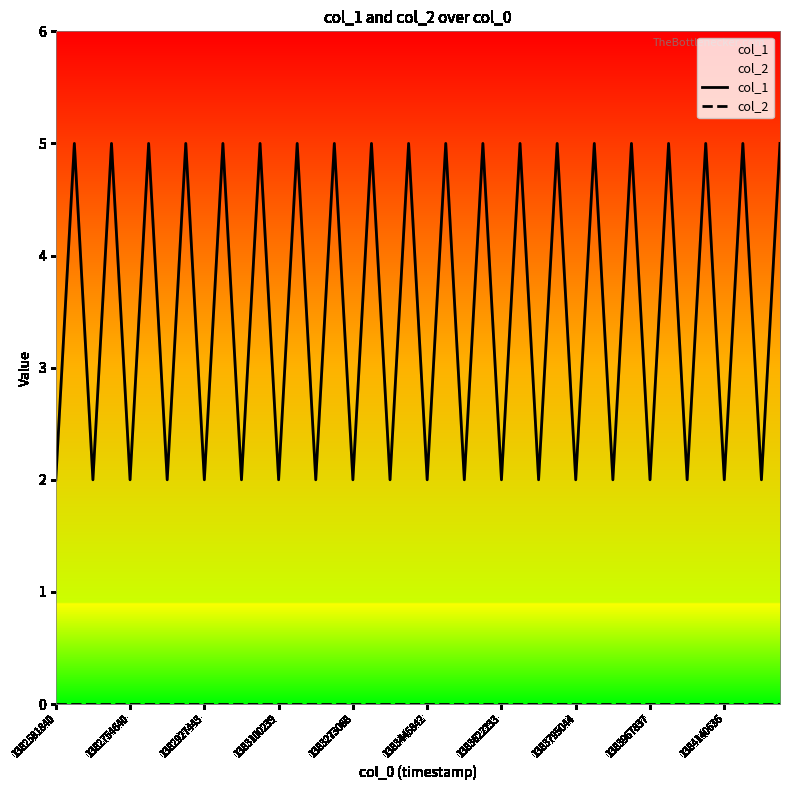

At which label does col_2 reach its minimum?

1382581840